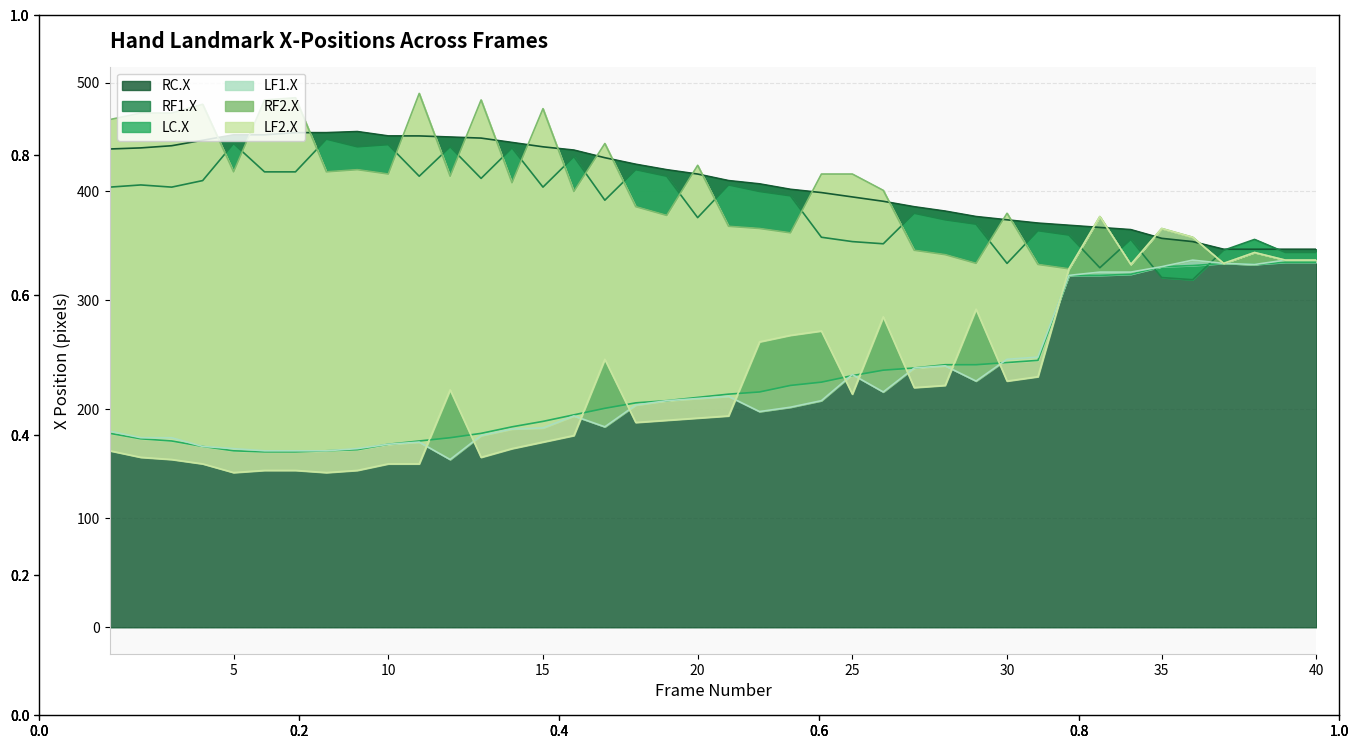

True or false: RC.X and LC.X intersect in this chart.

False